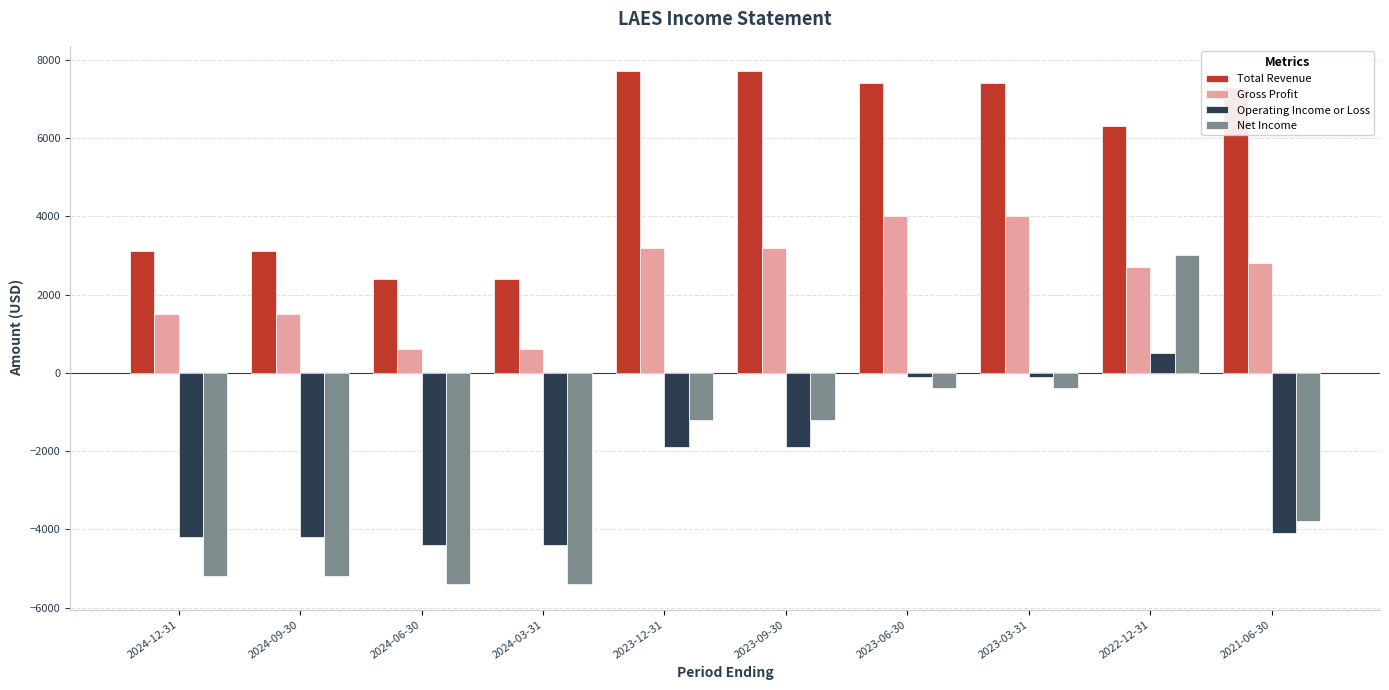

The value of Operating Income or Loss at 2024-09-30 is -4200. True or false?

True